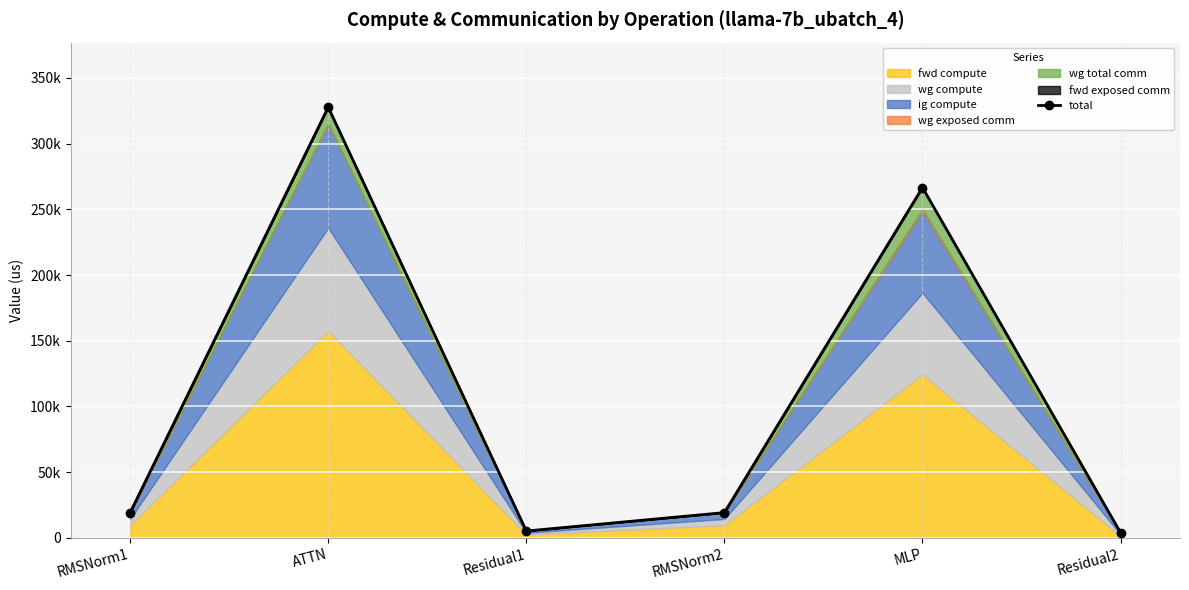

Is it true that the value at Residual1 is 5239.0?

True